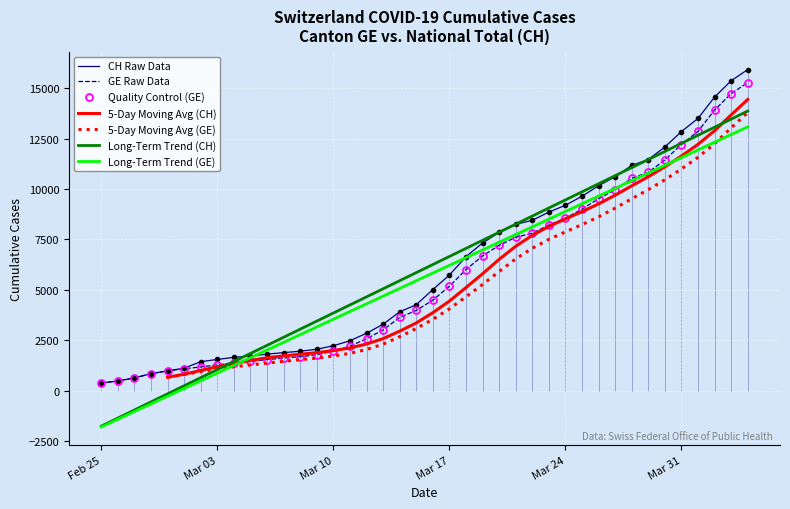

True or false: GE and CH cross at least once.

False